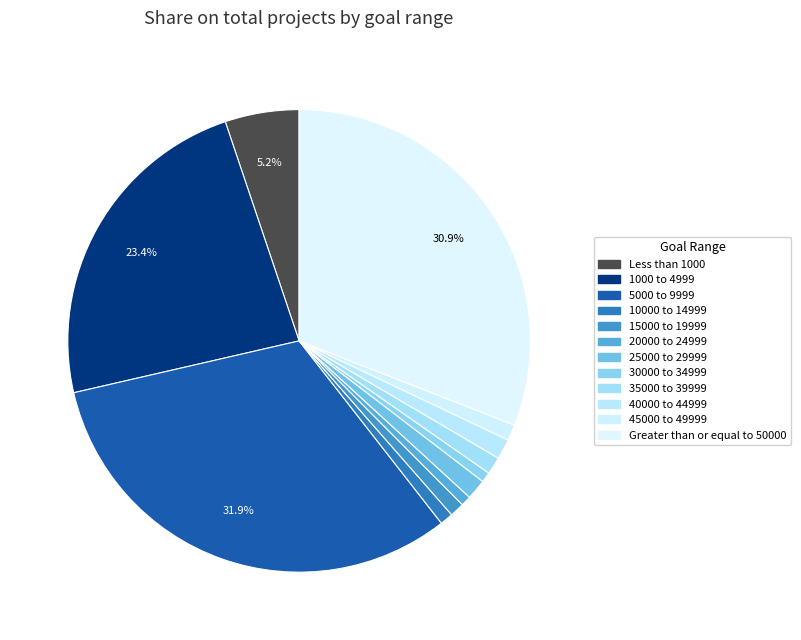

To the nearest percent, what is the average slice percentage?

8%